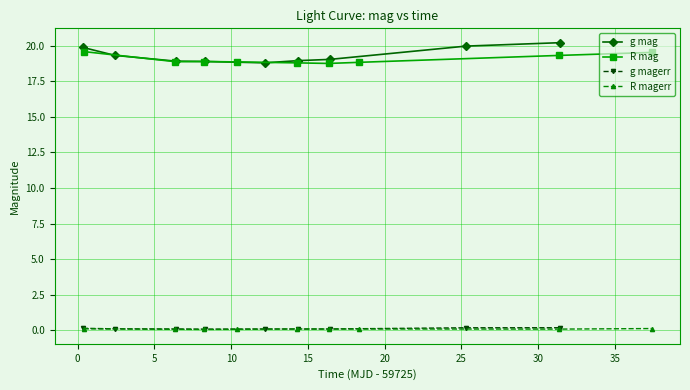

How many data points in g mag are less than 19?

4